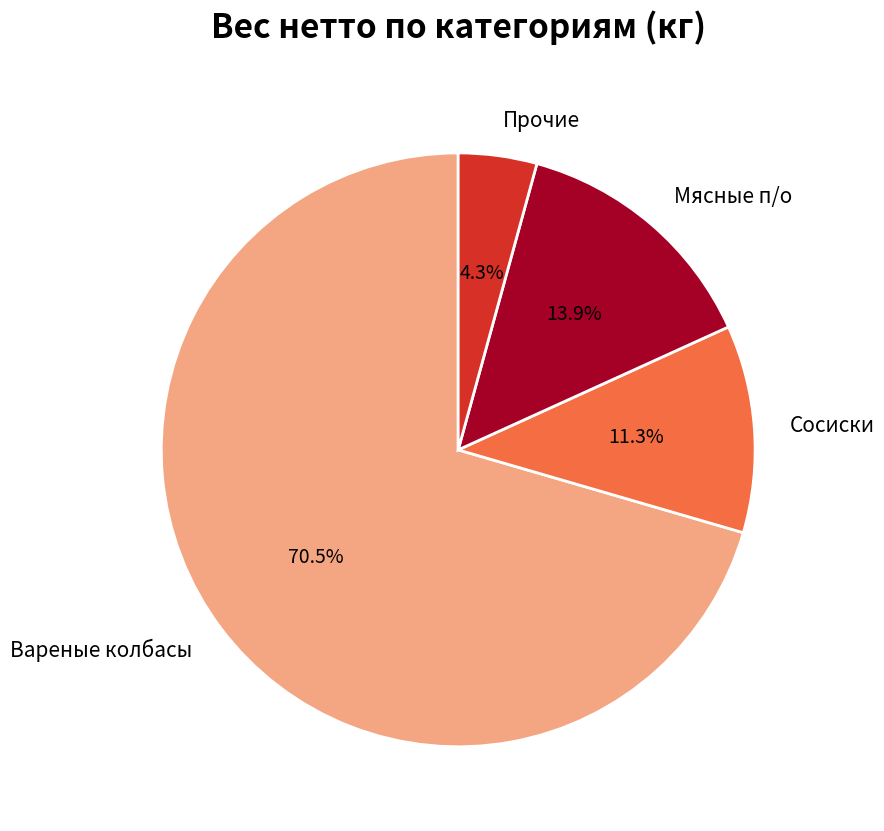

Is Вареные колбасы the majority of the pie?

Yes